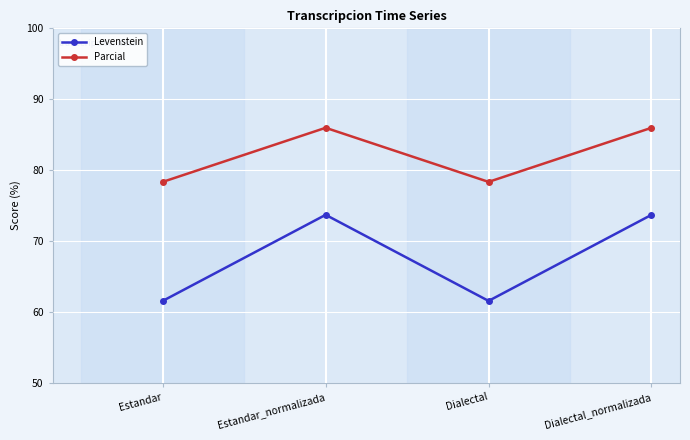

How many data points in Parcial are above 85?

2